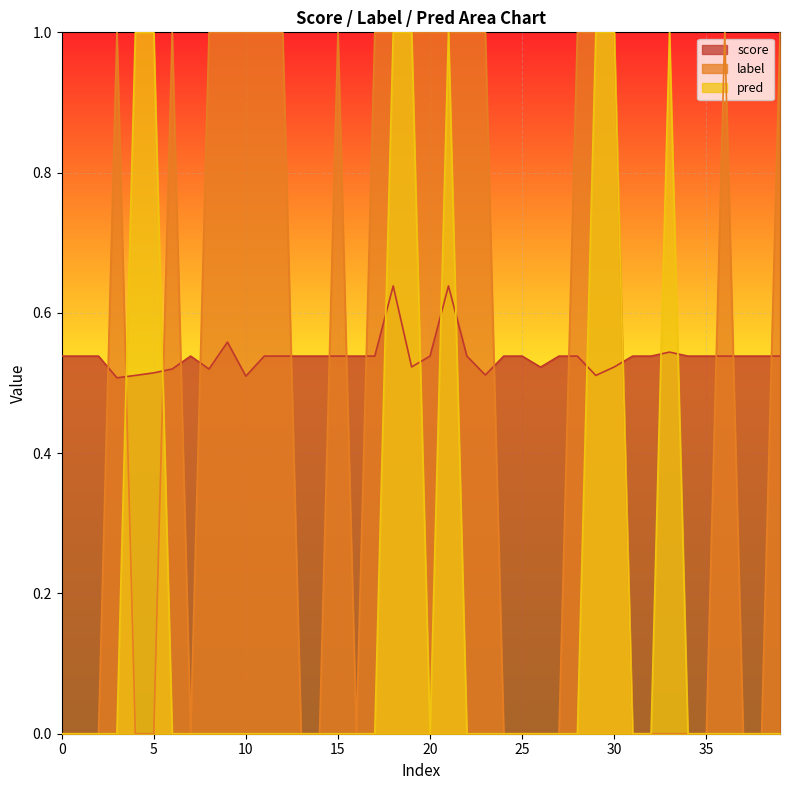

Between 8 and 38, which series saw the biggest shift?

label